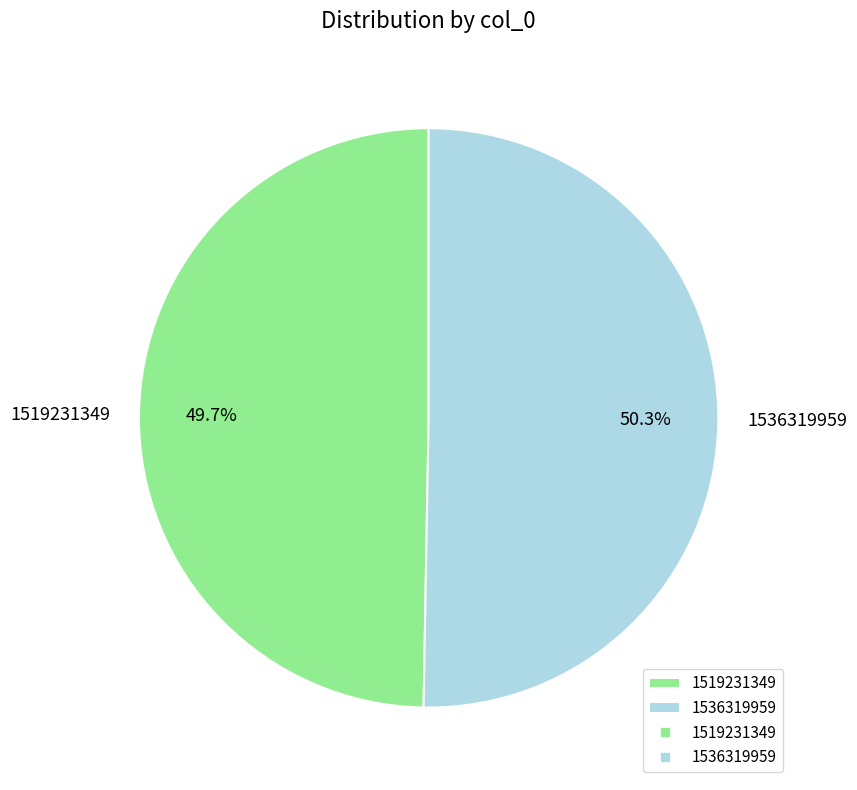

What is the ratio of the value at 1536319959 to the value at 1519231349?

1.0